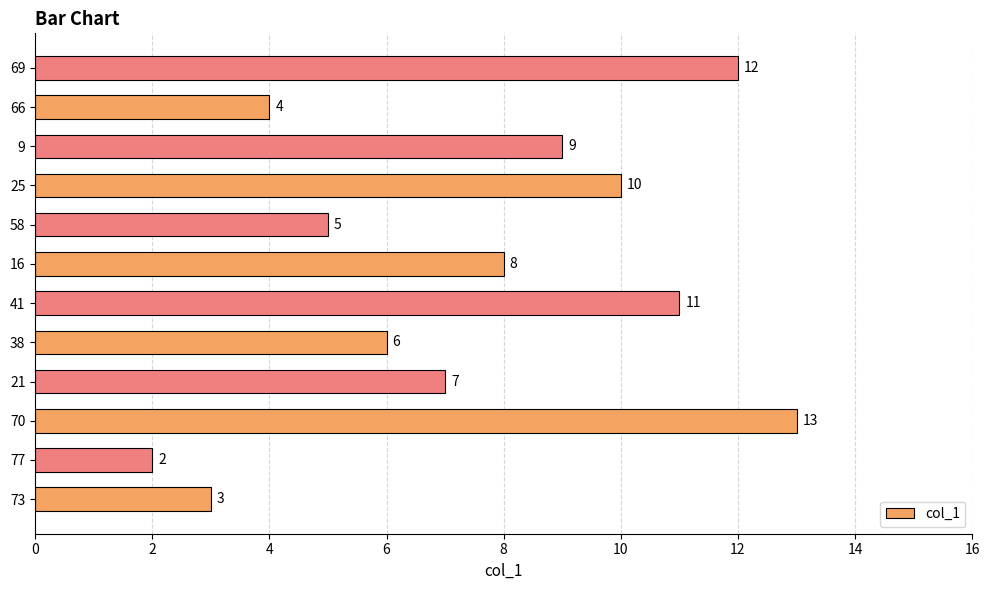

The value at 41 is 11. True or false?

True